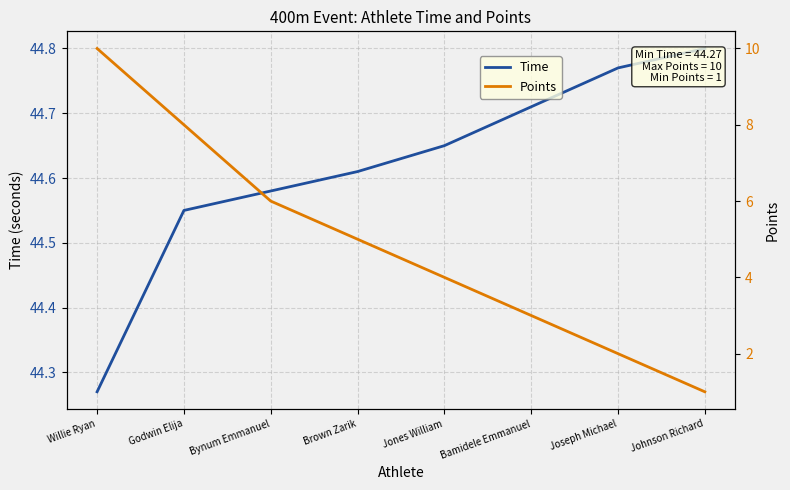

The value of Time at Willie Ryan is 23.1. True or false?

False